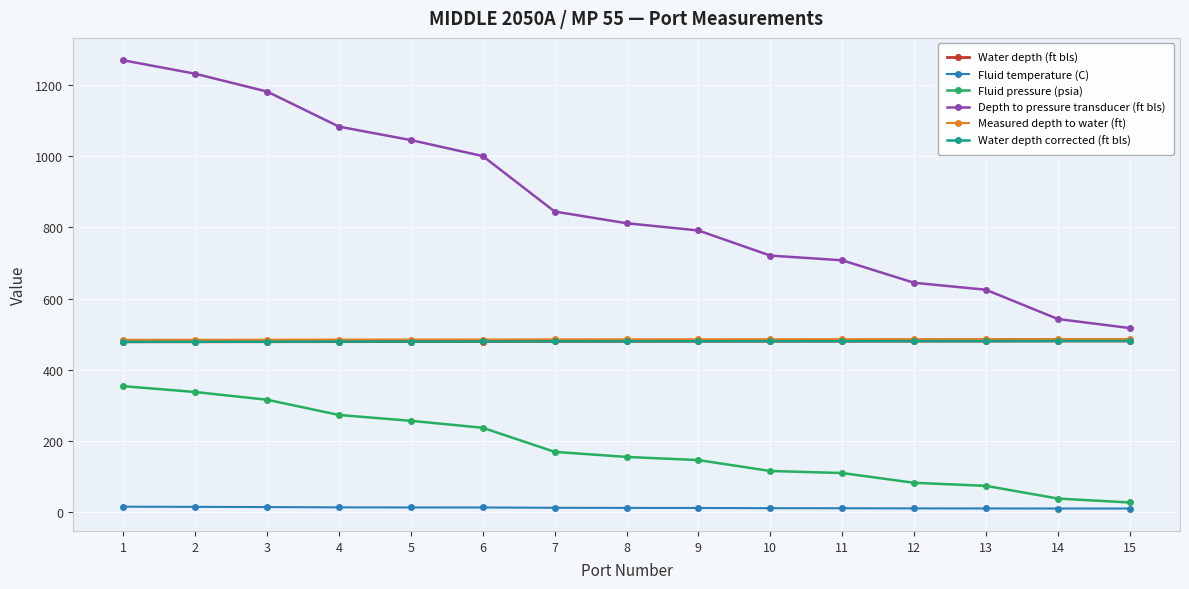

Is this an area chart (filled region under the line)?

No